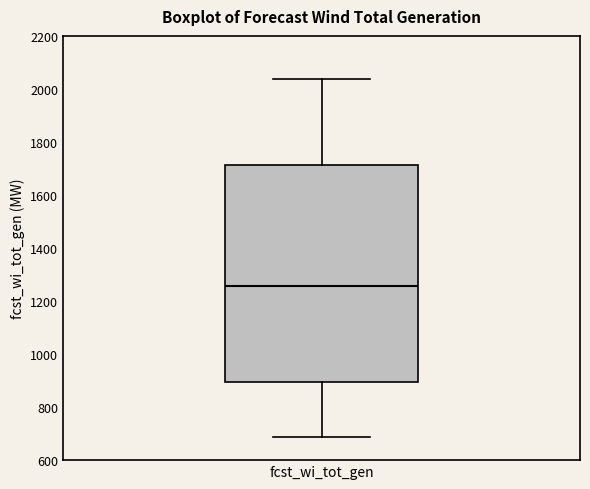

Transcribe this box plot: give where the median line is, the range the box spans, and where the two whiskers end, as read against the y-axis. The values are not printed on the chart, so give them approximately, as read against the axis.

median 1260, box 900 to 1720, whiskers 680 to 2040